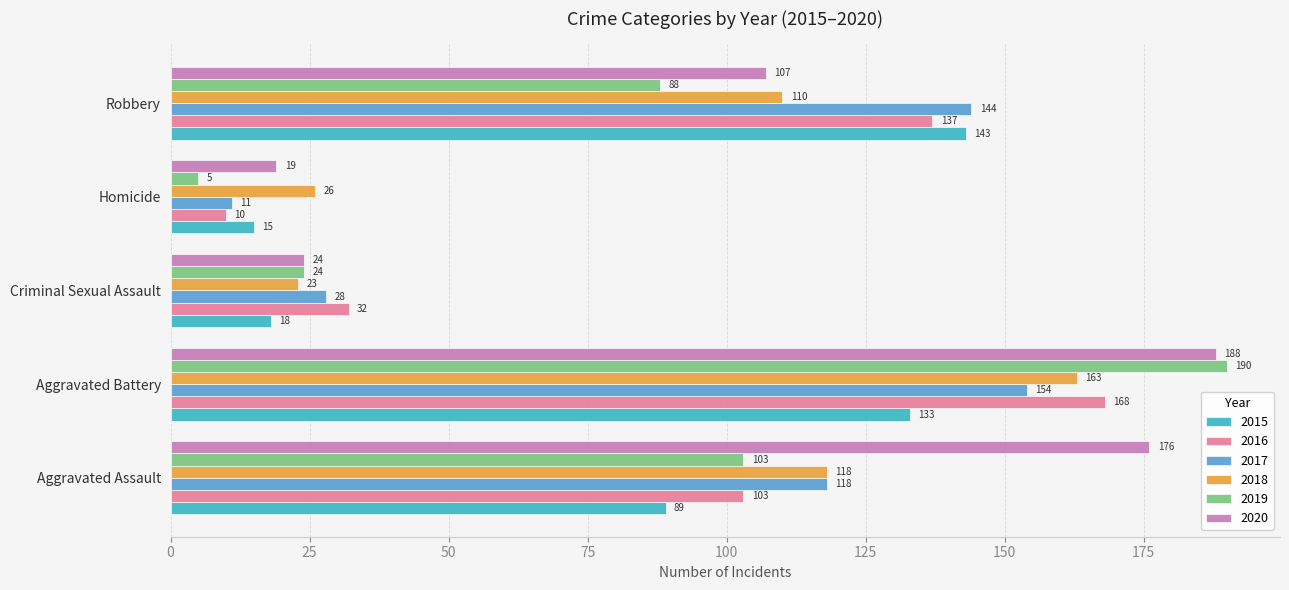

Read the 2018 value at Robbery.

110